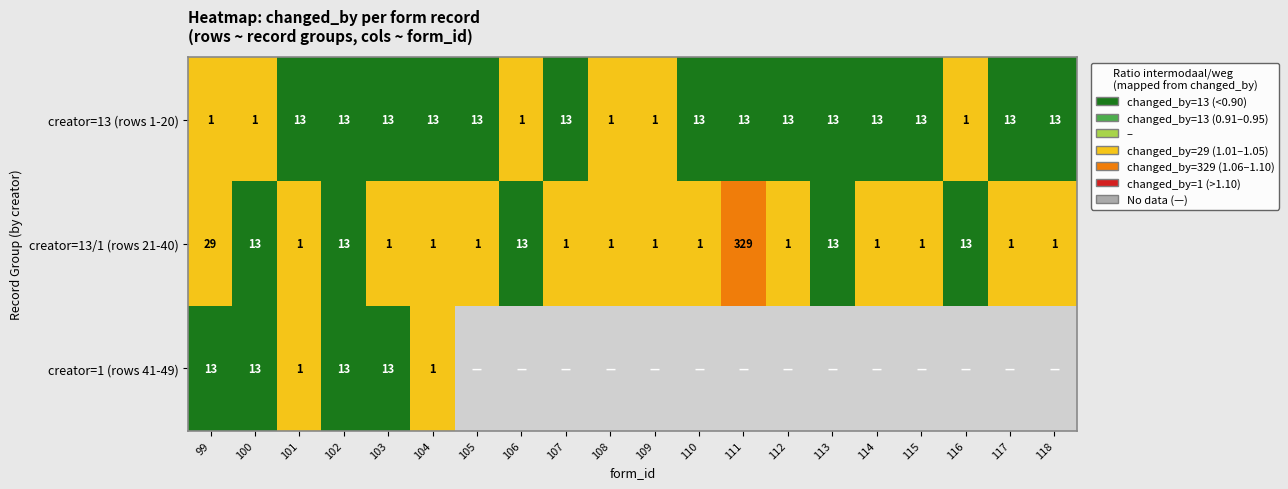

What is the sum of the creator=13/1 (rows 21-40) values at 111 and 106?

342